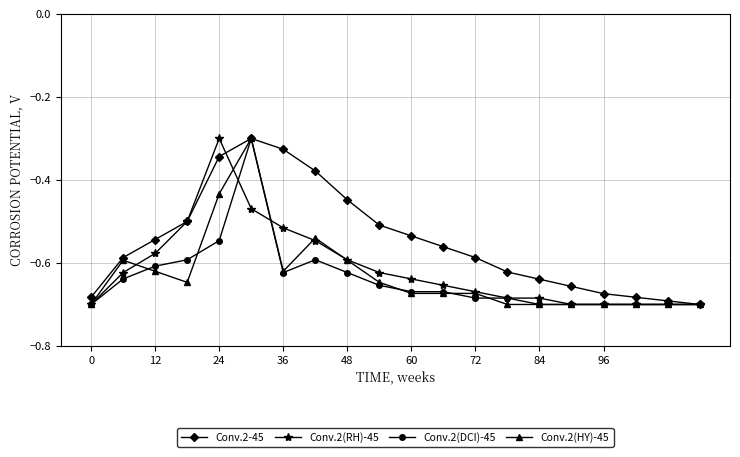

True or false: Conv.2(DCI)-45 has more than 1 points higher than both neighbors.

True